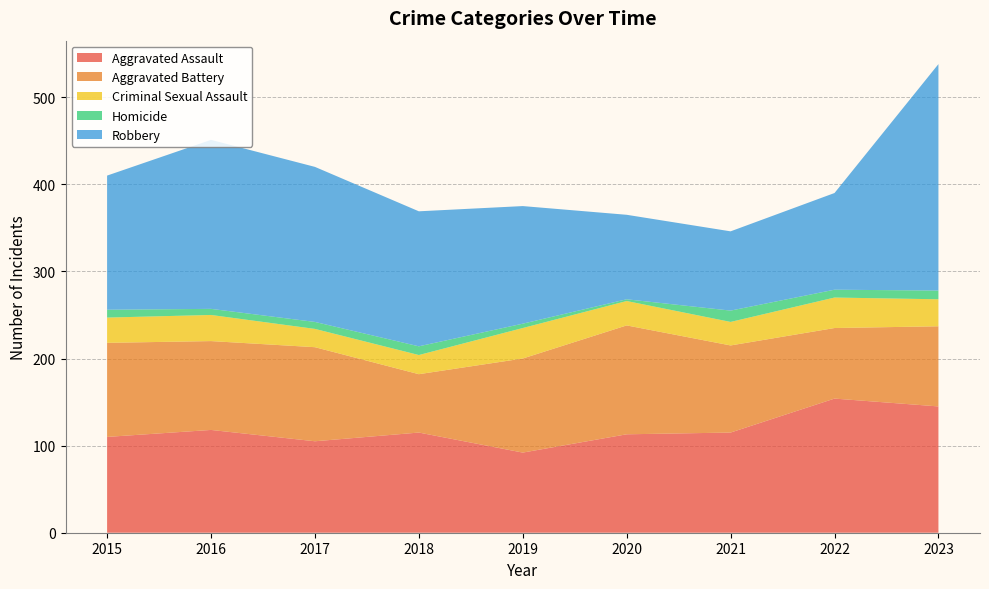

Reading right to left, list all the values displayed in this chart.

Aggravated Assault: 2023=145	2022=154	2021=115	2020=113	2019=92	2018=115	2017=105	2016=118	2015=110
Aggravated Battery: 2023=92	2022=81	2021=100	2020=125	2019=108	2018=67	2017=108	2016=102	2015=108
Criminal Sexual Assault: 2023=31	2022=35	2021=27	2020=28	2019=35	2018=22	2017=21	2016=30	2015=29
Homicide: 2023=10	2022=9	2021=13	2020=2	2019=5	2018=10	2017=8	2016=7	2015=9
Robbery: 2023=260	2022=111	2021=91	2020=97	2019=135	2018=155	2017=178	2016=194	2015=154